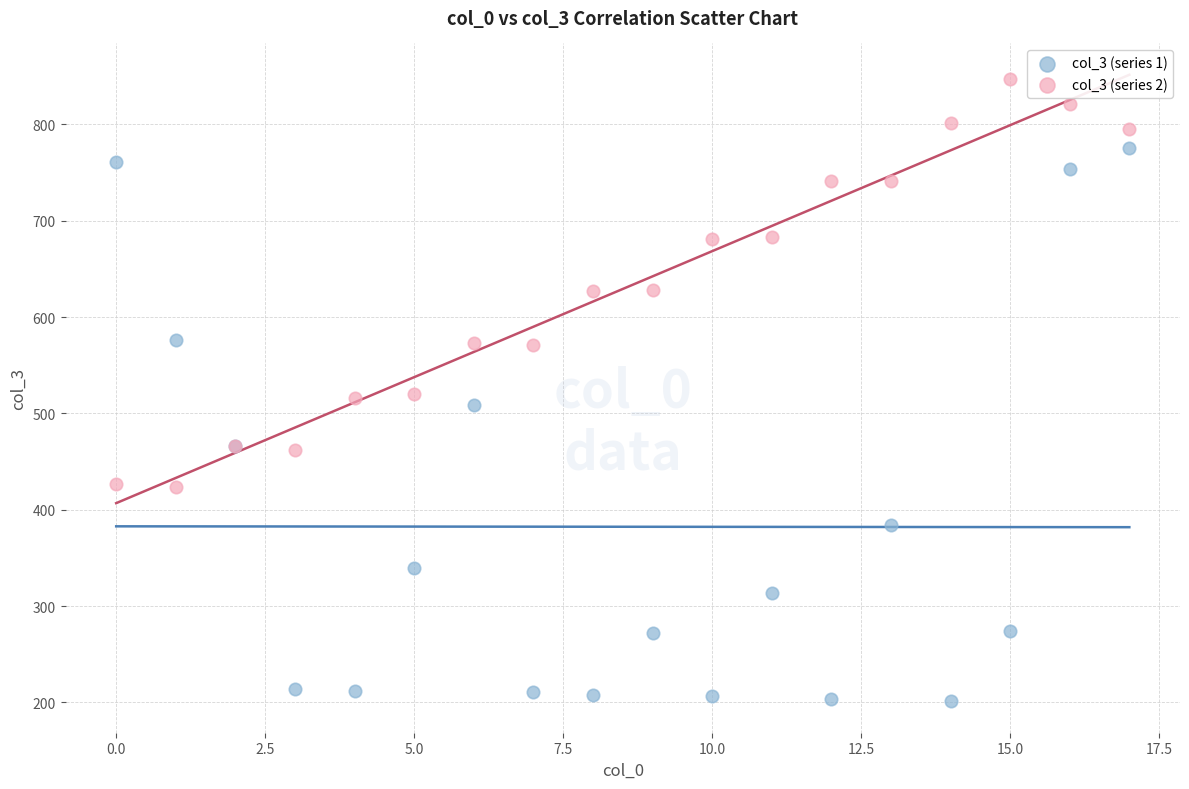

Which series contains the lowest Y value?

col_3 (series 1)